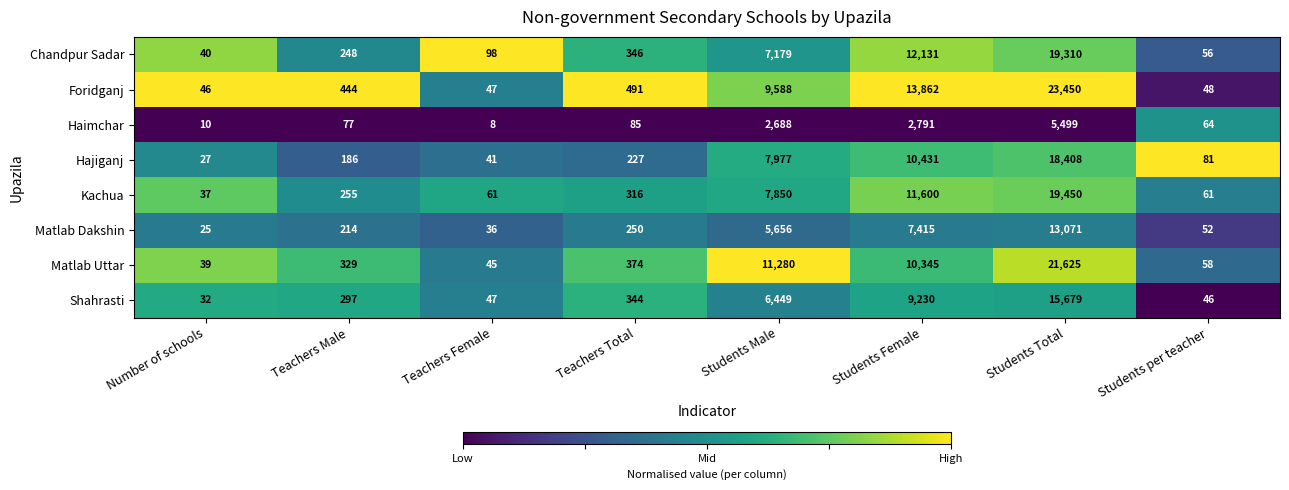

At Teachers Total, list the series in order from largest to smallest.

Foridganj, Matlab Uttar, Chandpur Sadar, Shahrasti, Kachua, Matlab Dakshin, Hajiganj, Haimchar